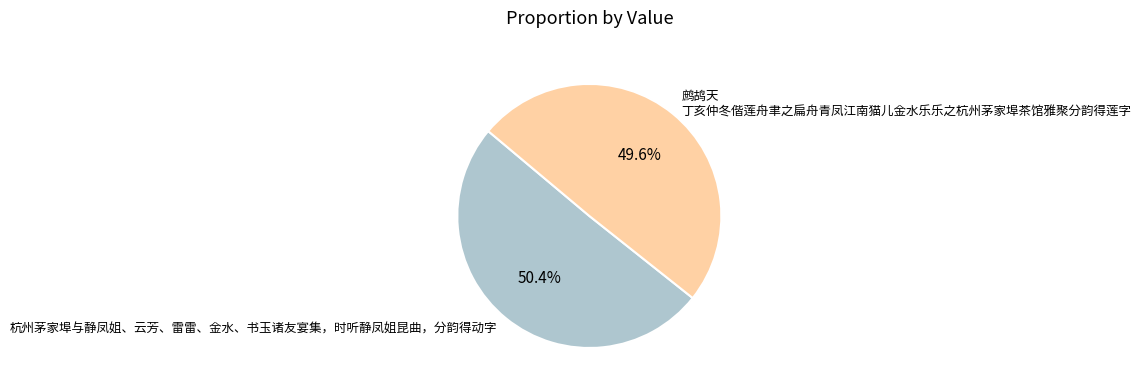

To the nearest percent, what is the combined percentage of 鹧鸪天 丁亥仲冬偕莲舟聿之扁舟青凤江南猫儿金水乐乐之杭州茅家埠茶馆雅聚分韵得莲字 and 杭州茅家埠与静凤姐、云芳、雷雷、金水、书玉诸友宴集，时听静凤姐昆曲，分韵得动字?

100%